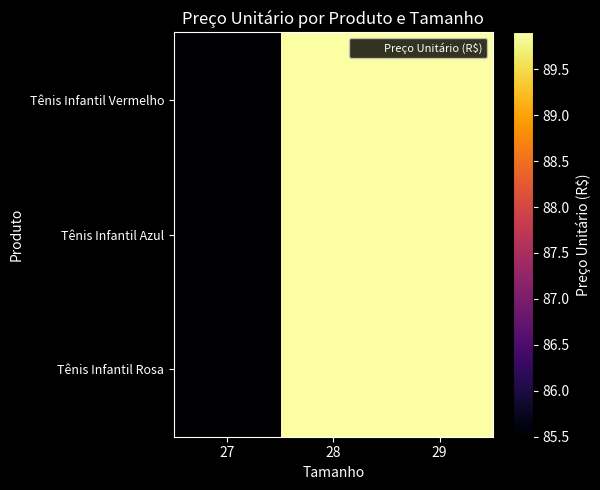

Reading right to left, what are all the values shown in this chart?

Tênis Infantil Vermelho: 29=89.9	28=89.9	27=85.5
Tênis Infantil Azul: 29=89.9	28=89.9	27=85.5
Tênis Infantil Rosa: 29=89.9	28=89.9	27=85.5